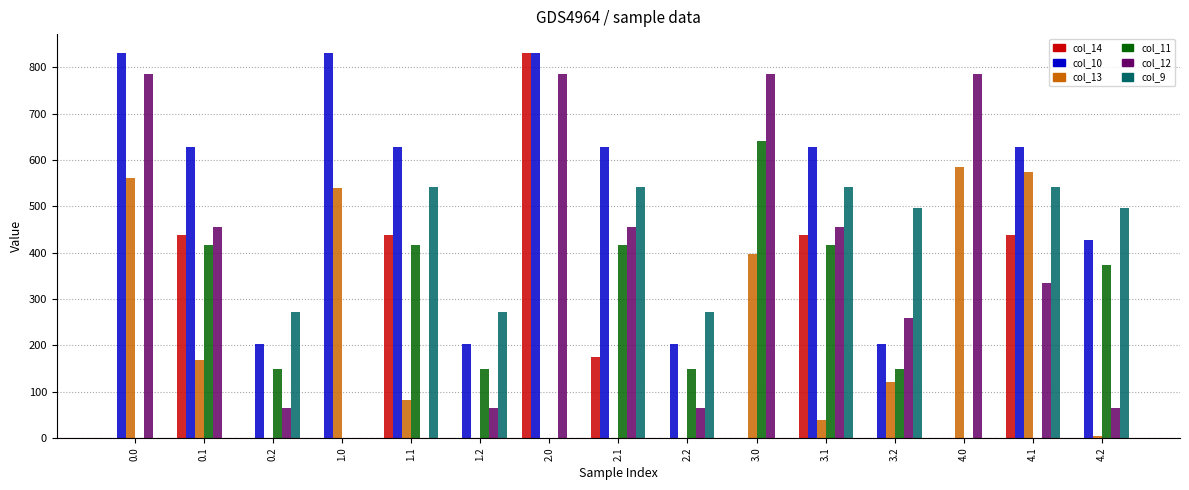

What is the maximum value for col_14?

830.0